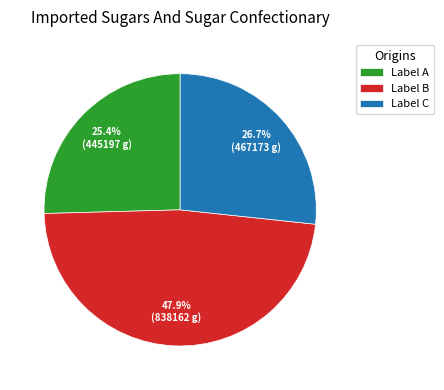

What percentage do Label B and Label C together represent?

74.6%